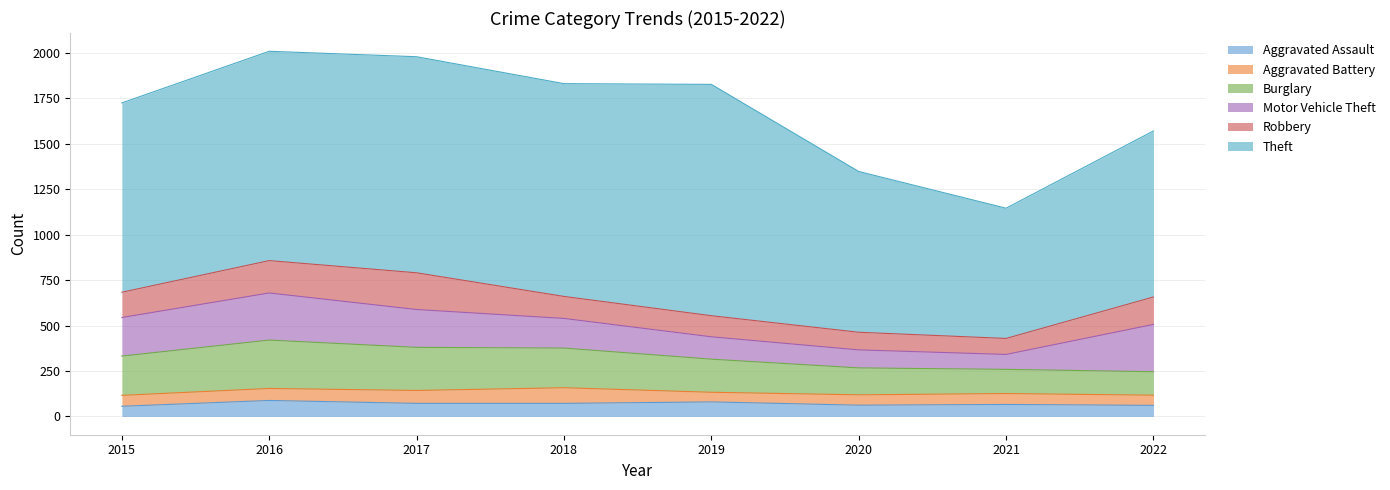

At which label does Theft reach its minimum?

2021